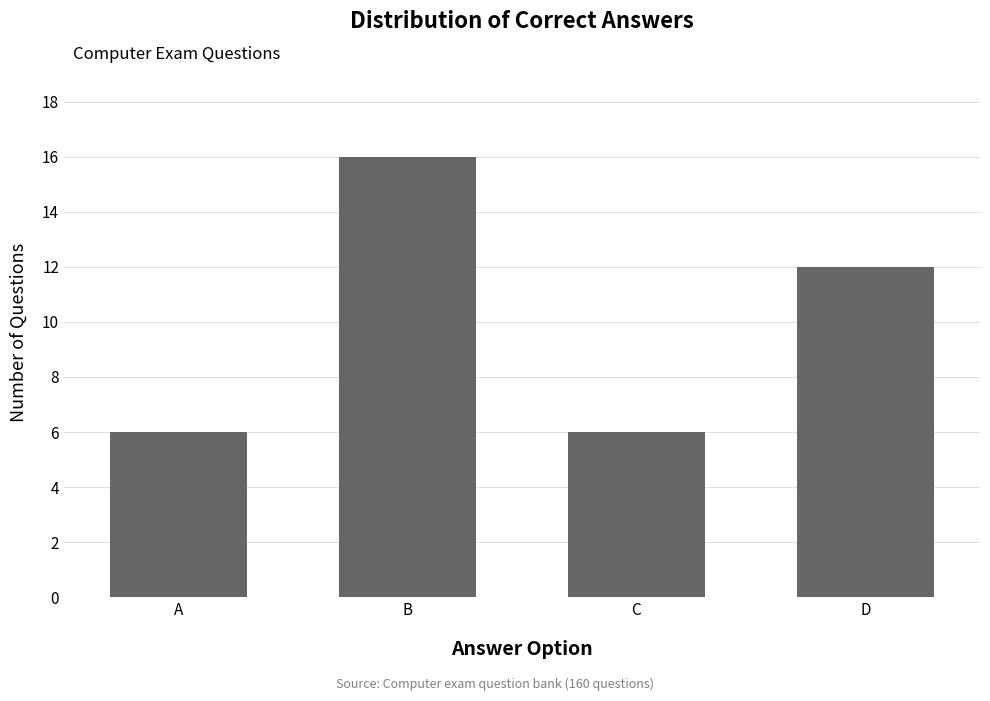

True or false: the data shows 16 at B.

True